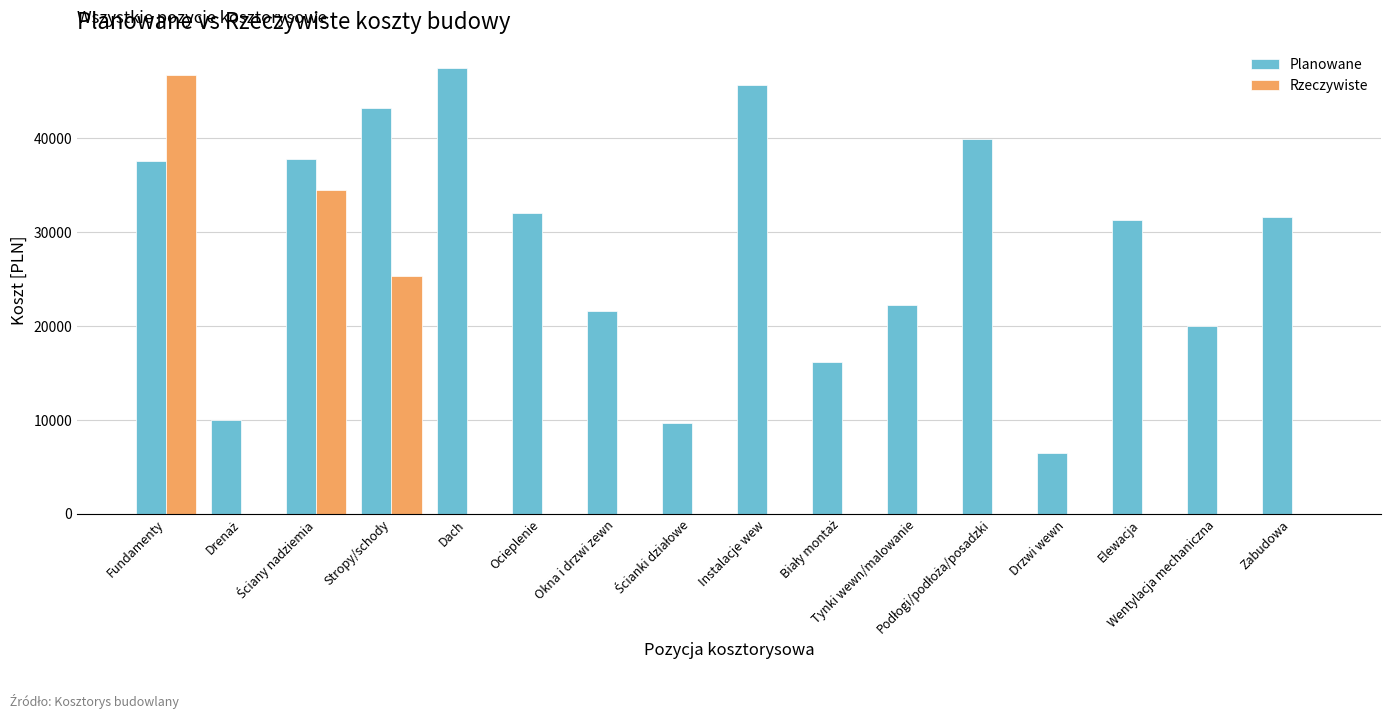

What is the greatest value displayed?

47500